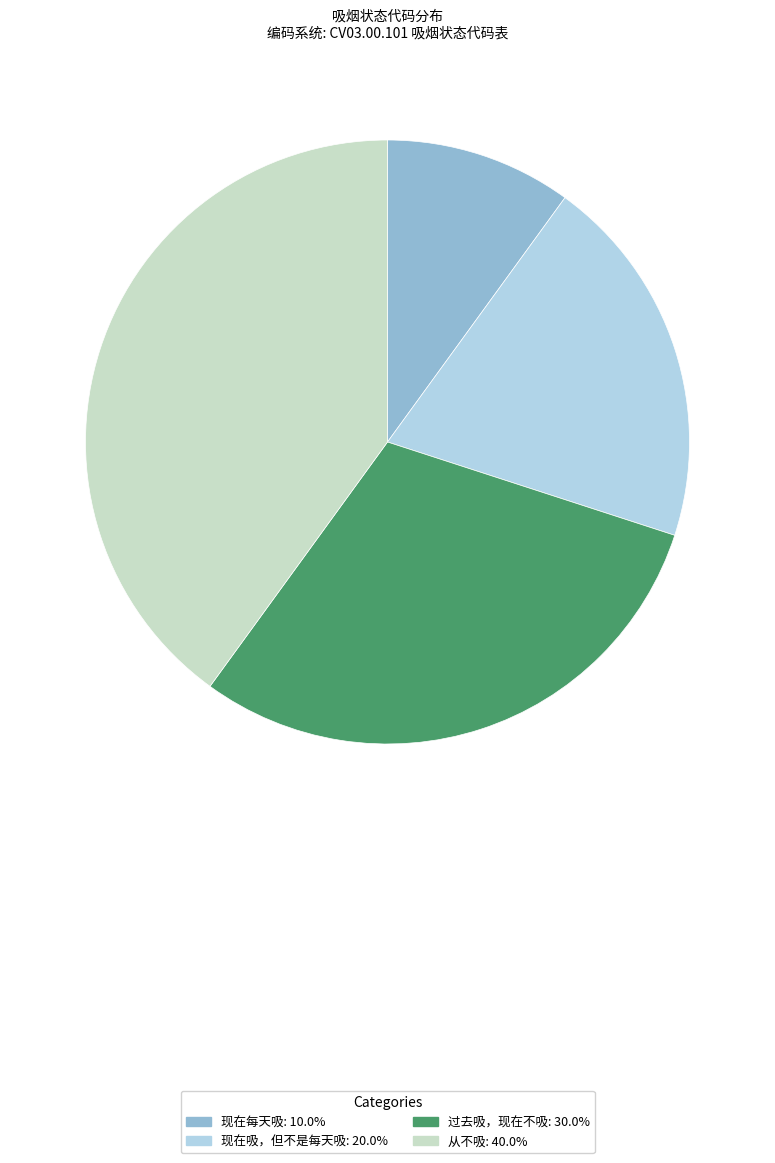

Does 从不吸 account for over 50% of the chart?

No